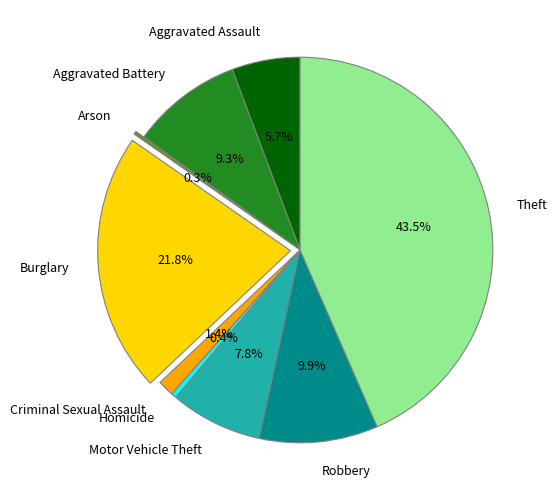

Is Motor Vehicle Theft the majority of the pie?

No